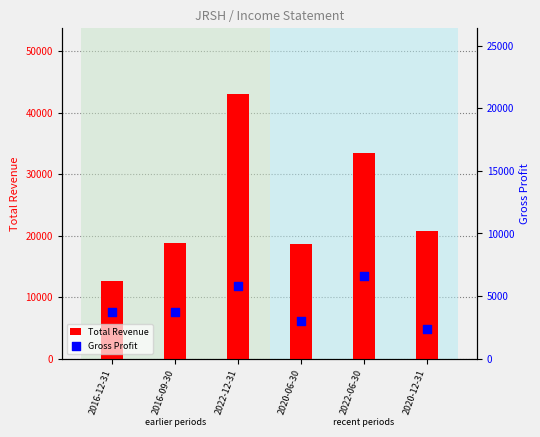

At which category is the sum across all series the highest?

2022-12-31